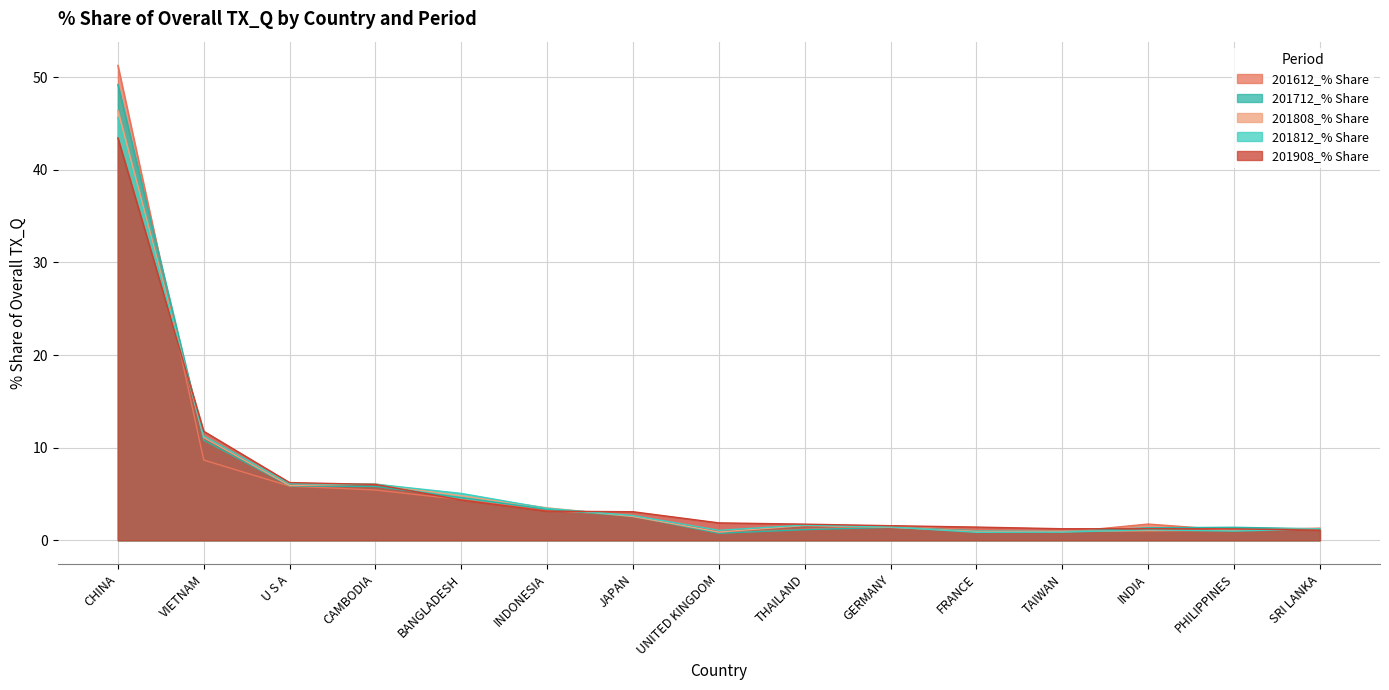

At which category does the chart reach its minimum across all series?

UNITED KINGDOM